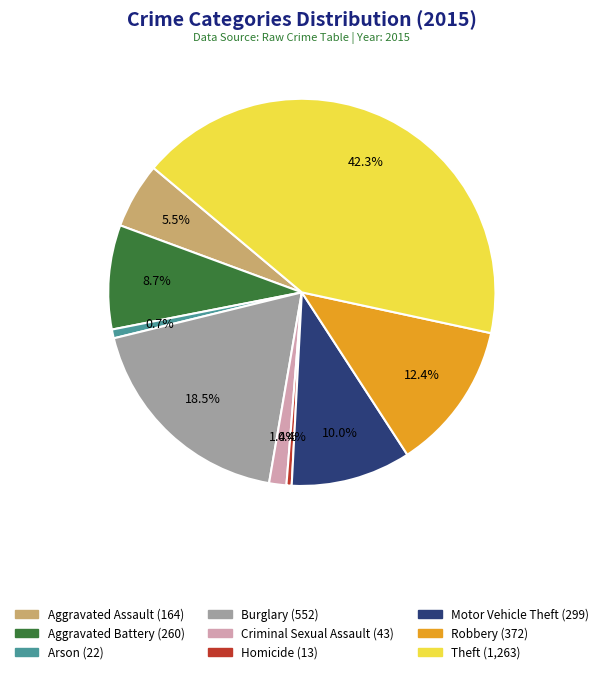

Which category has the biggest portion of the pie?

Theft